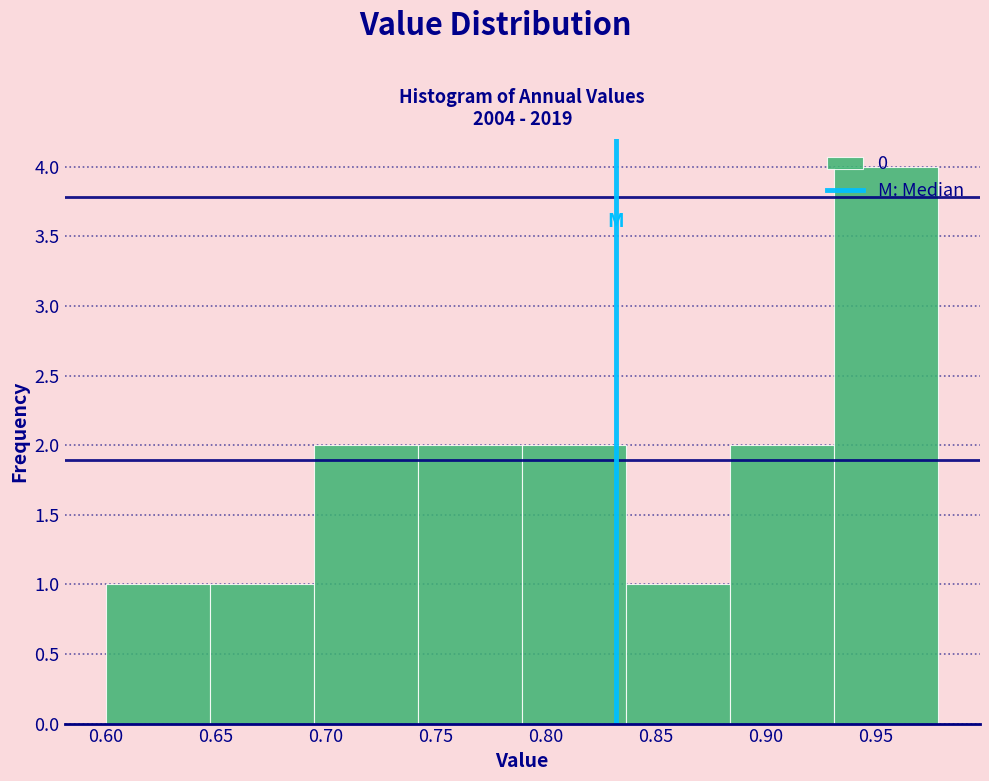

Which range on the x-axis has the tallest bar?

0.930 to 0.980